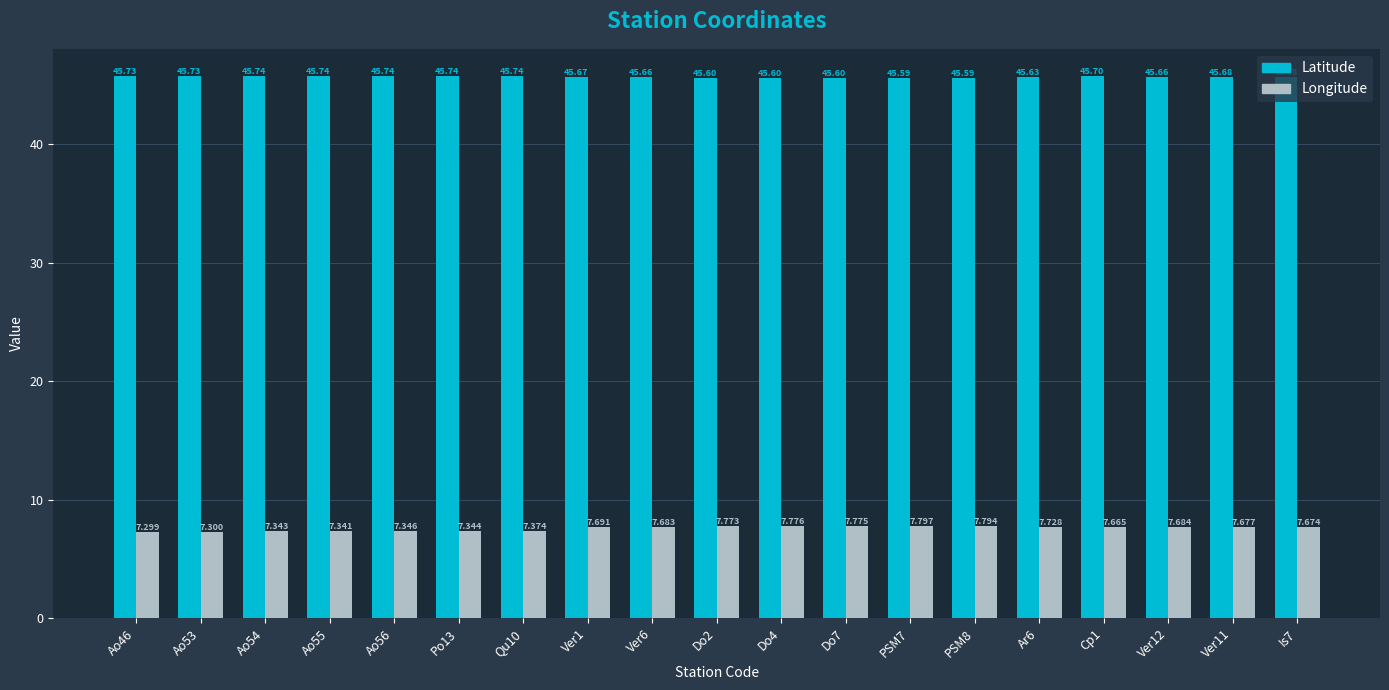

The Latitude series shows 10.3 at Ver1. True or false?

False